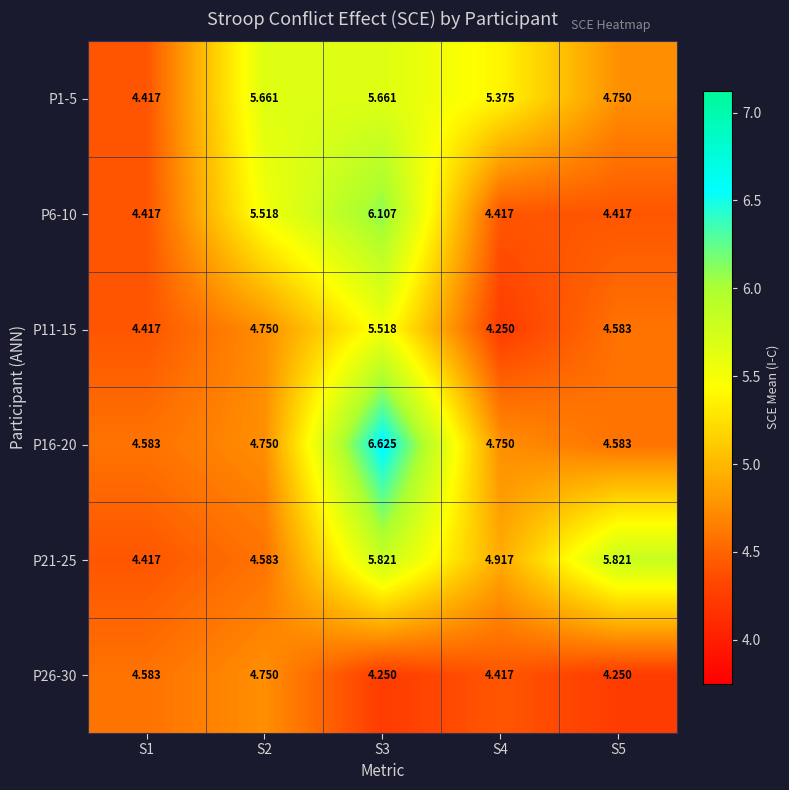

How many categories are shown in the chart?

5